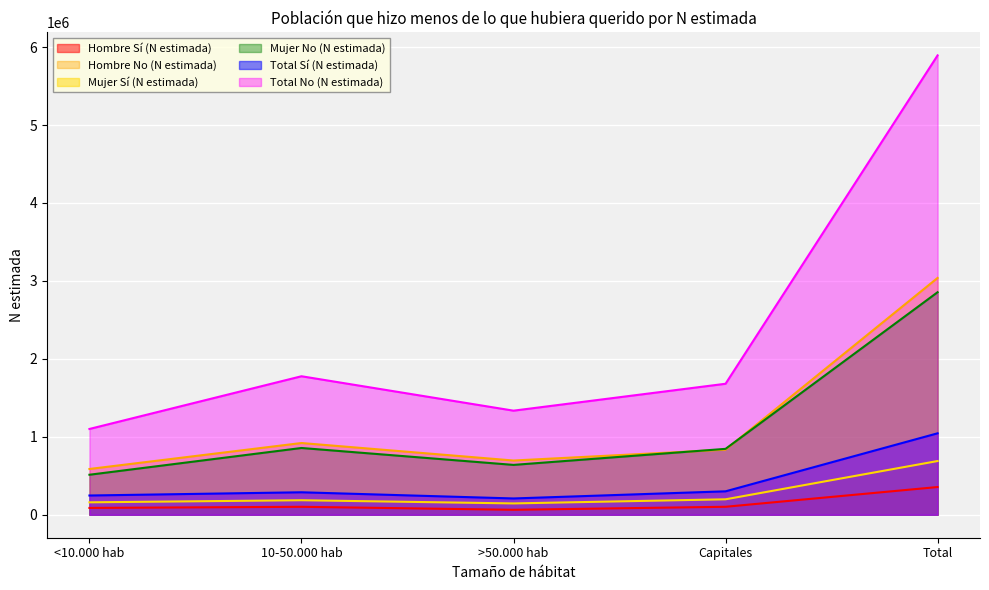

Rank the series by their maximum value, from lowest to highest.

Hombre Sí (N estimada), Mujer Sí (N estimada), Total Sí (N estimada), Mujer No (N estimada), Hombre No (N estimada), Total No (N estimada)